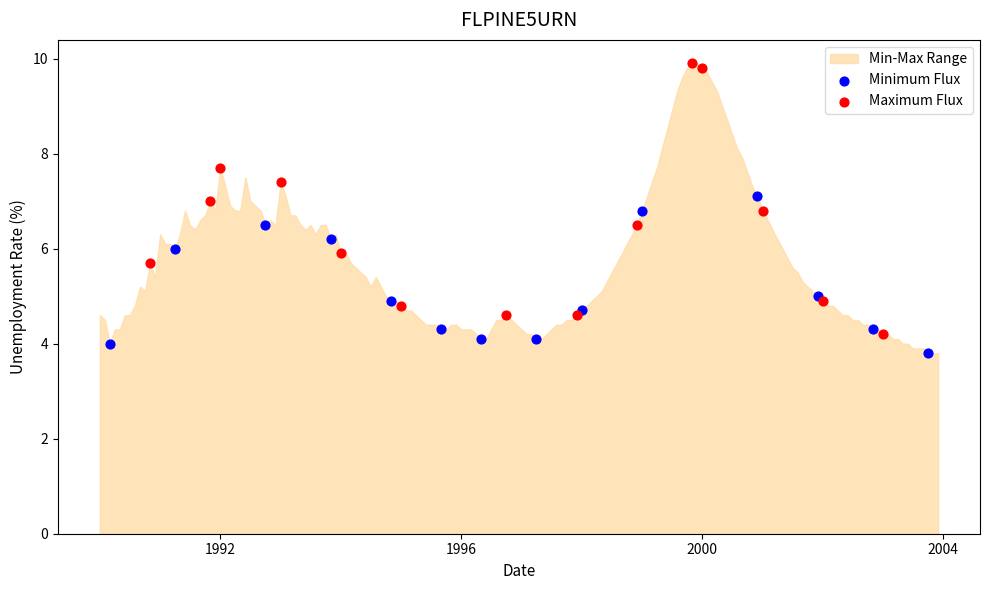

Which series has the largest Y range (max minus min)?

Maximum Flux